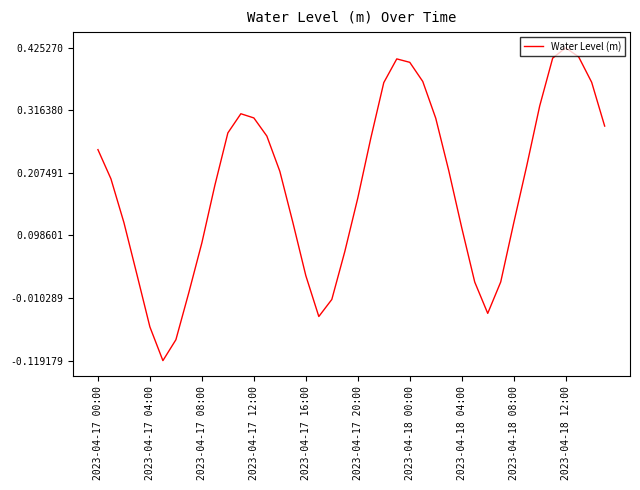

What is the difference between the maximum and minimum values?

0.5